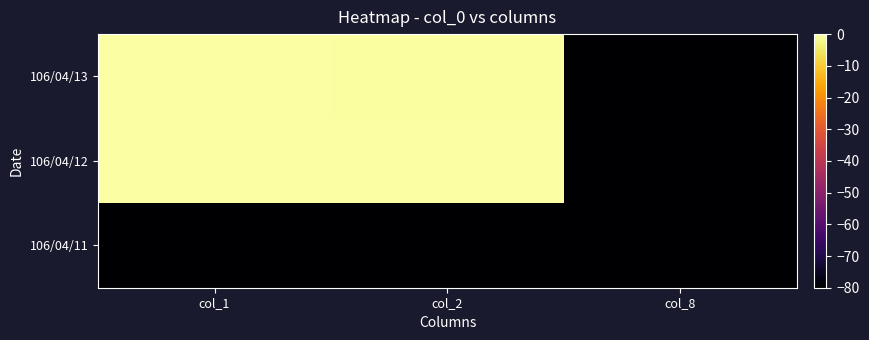

What is the smallest value displayed?

-80.0